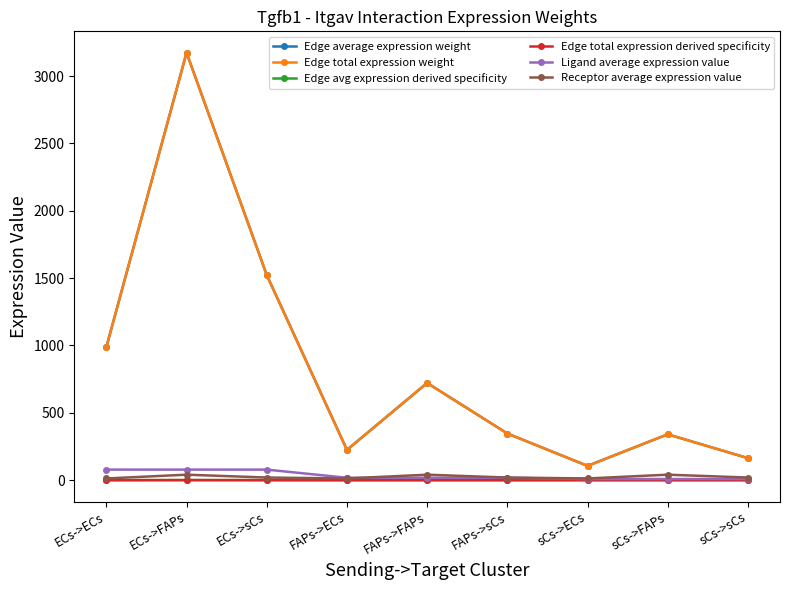

Does the chart have visible grid lines?

No